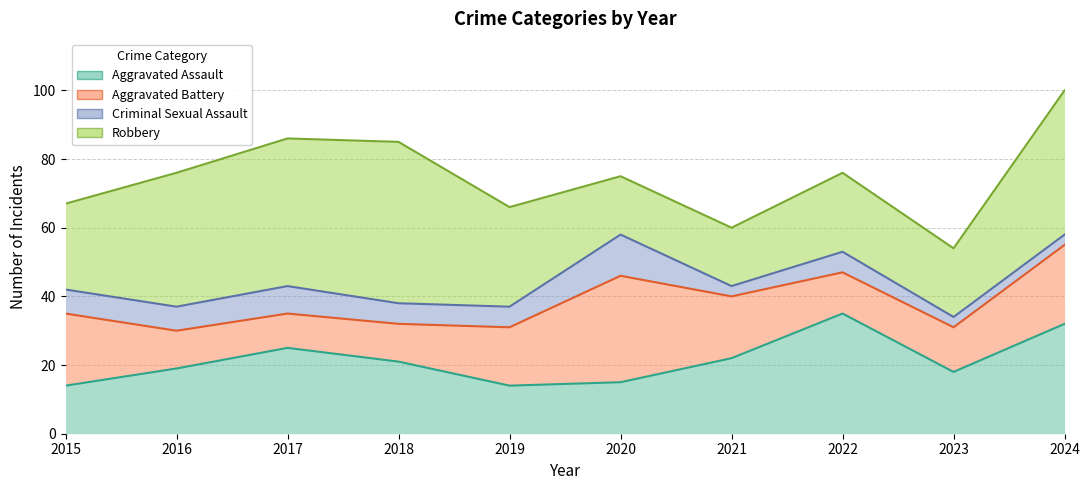

The value of Criminal Sexual Assault at 2017 is 8. True or false?

True